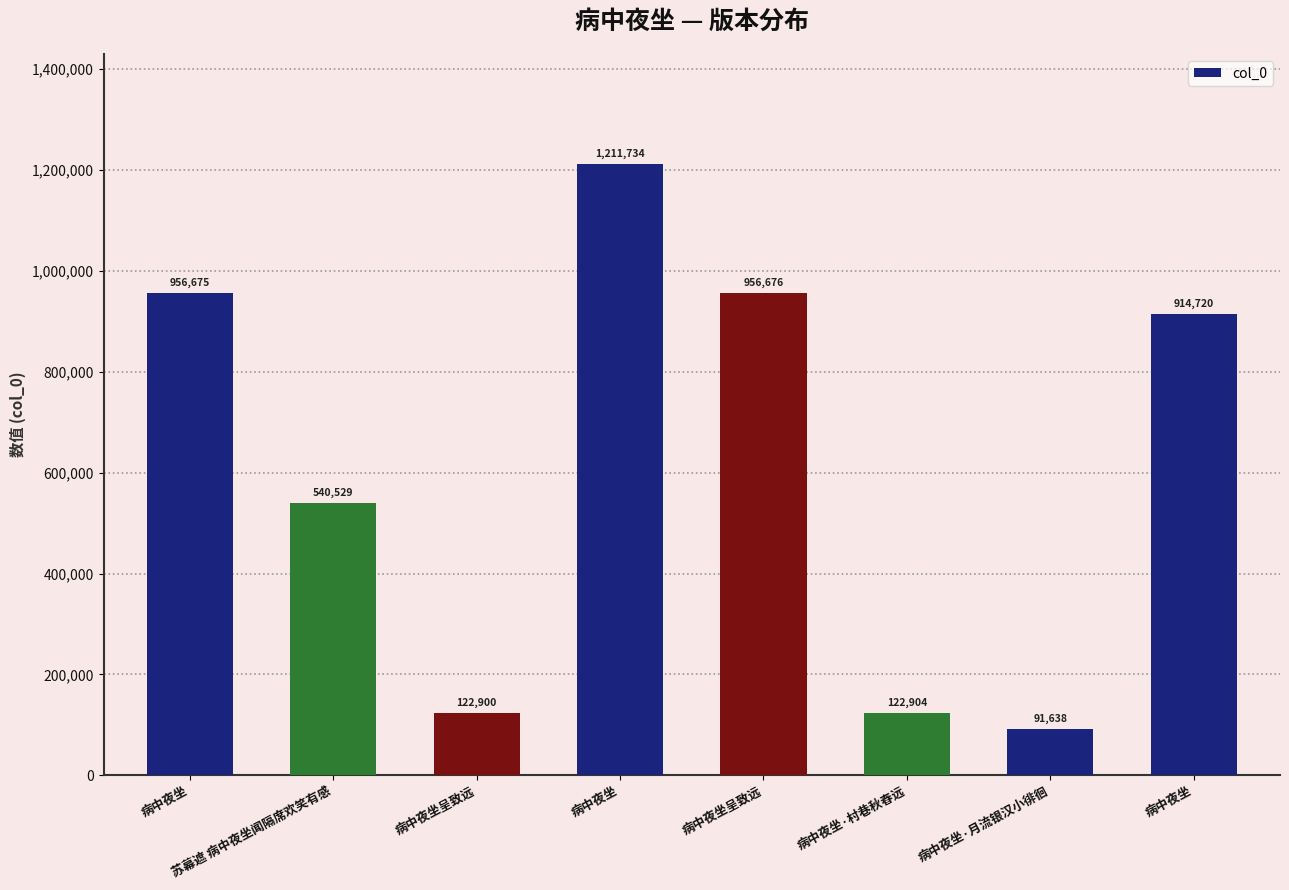

How many categories are shown in the chart?

8